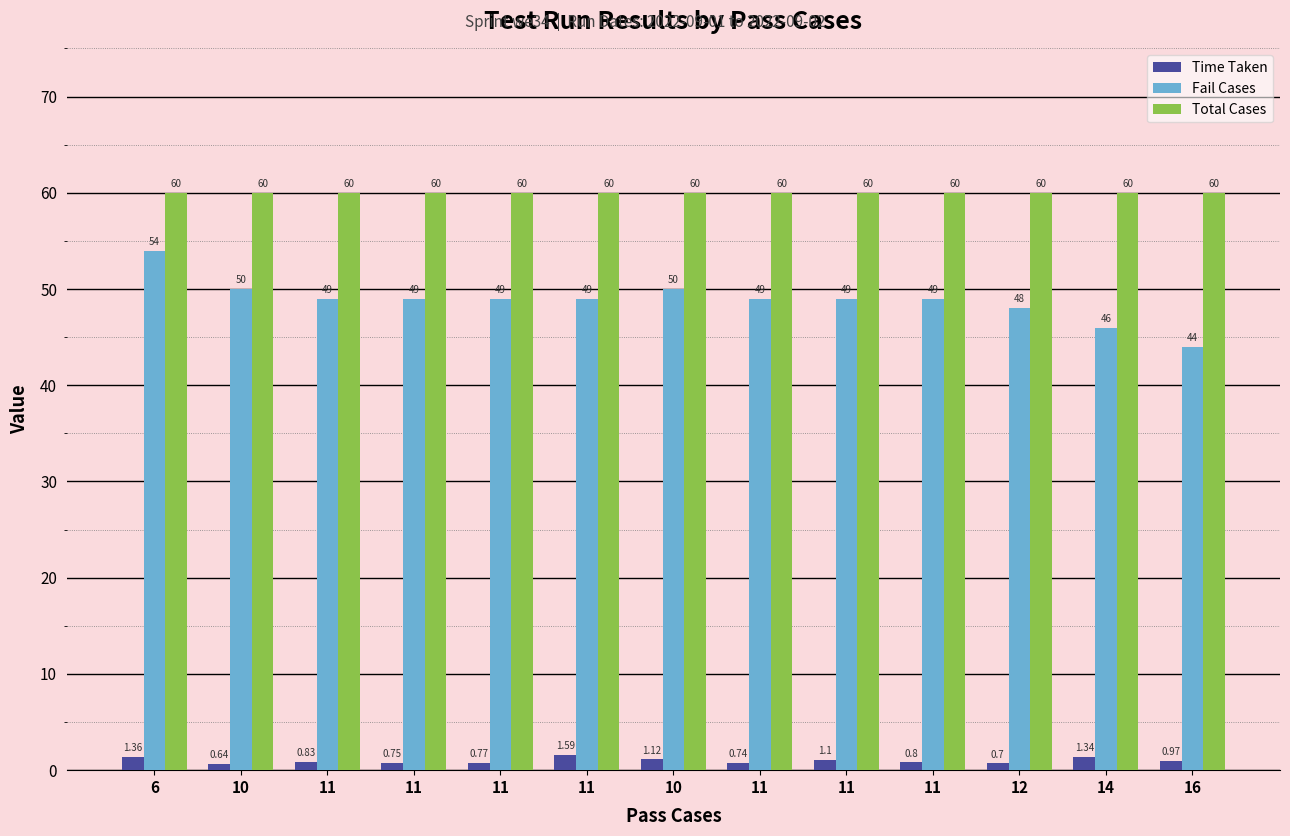

Rank the categories by Fail Cases value from highest to lowest.

6, 10, 10, 11, 11, 11, 11, 11, 11, 11, 12, 14, 16